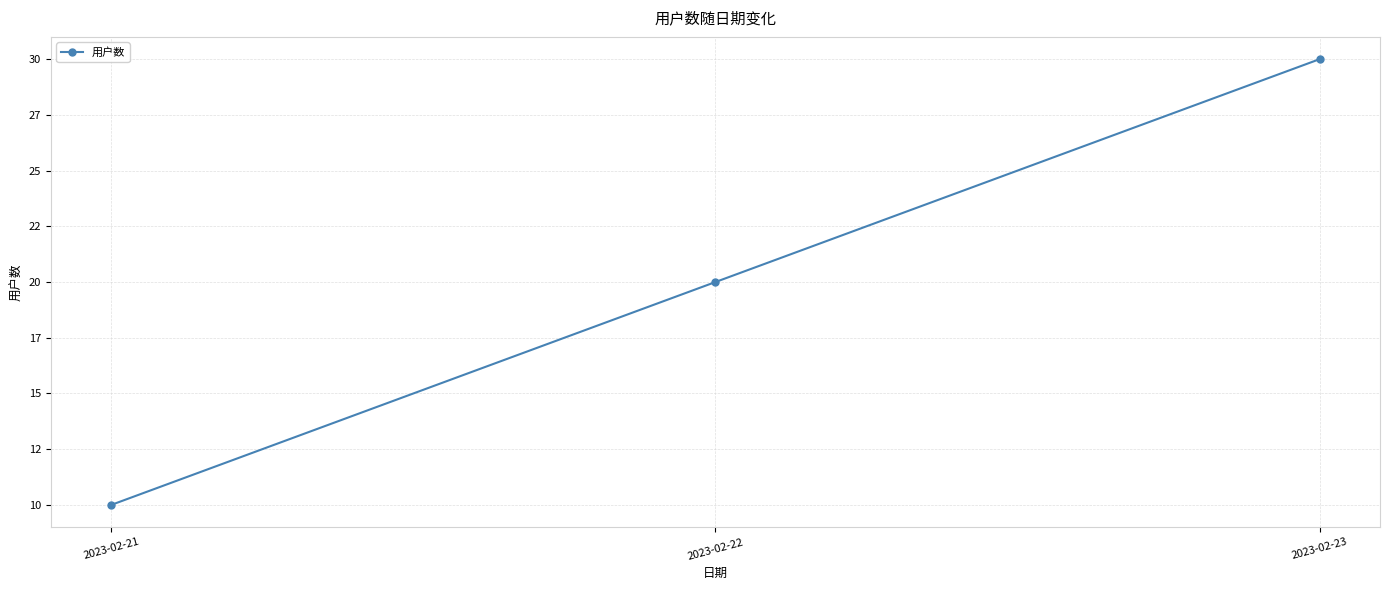

Does the chart have visible grid lines?

Yes